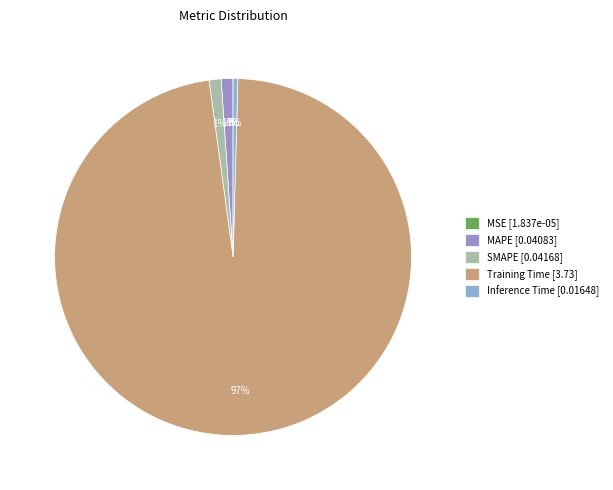

True or false: MAPE accounts for 1% of the total.

True